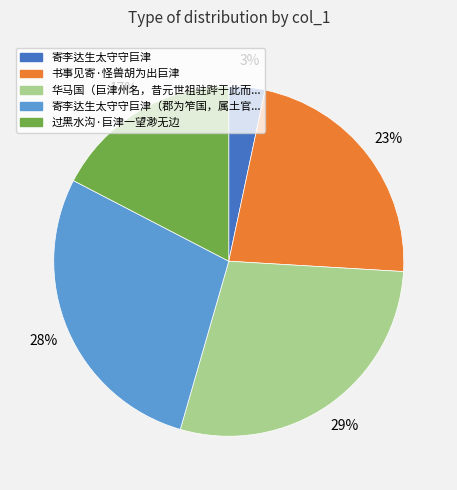

Is there a majority slice in this chart?

No